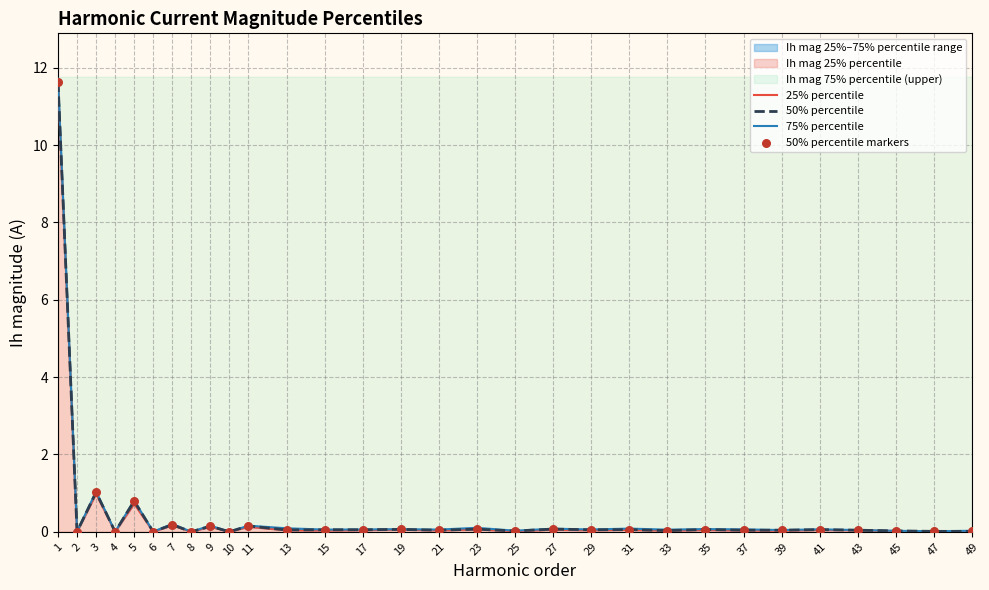

At how many categories does at least one series exceed 5?

1